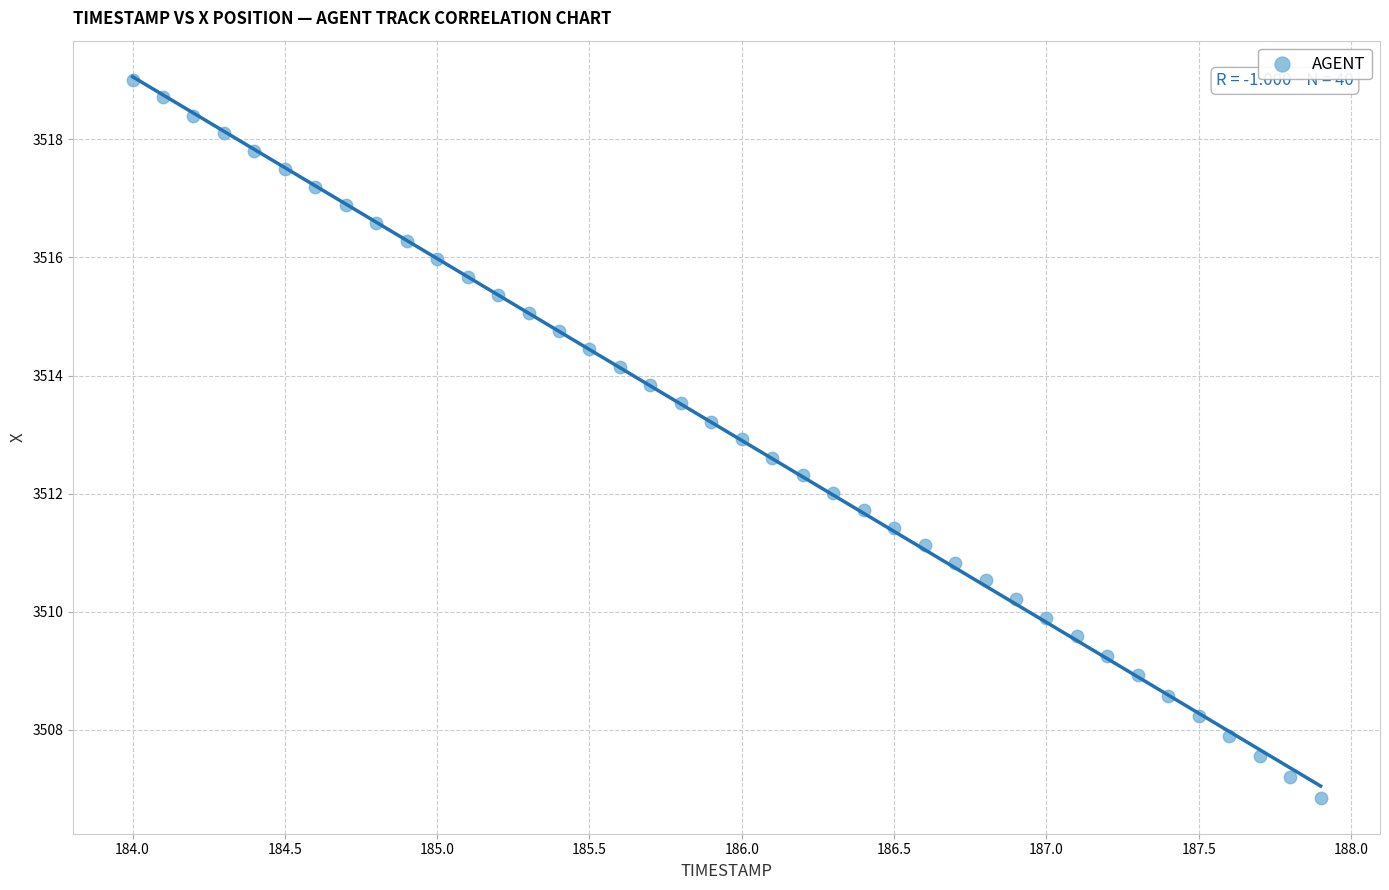

What is the range of Y values (max minus min)?

12.2